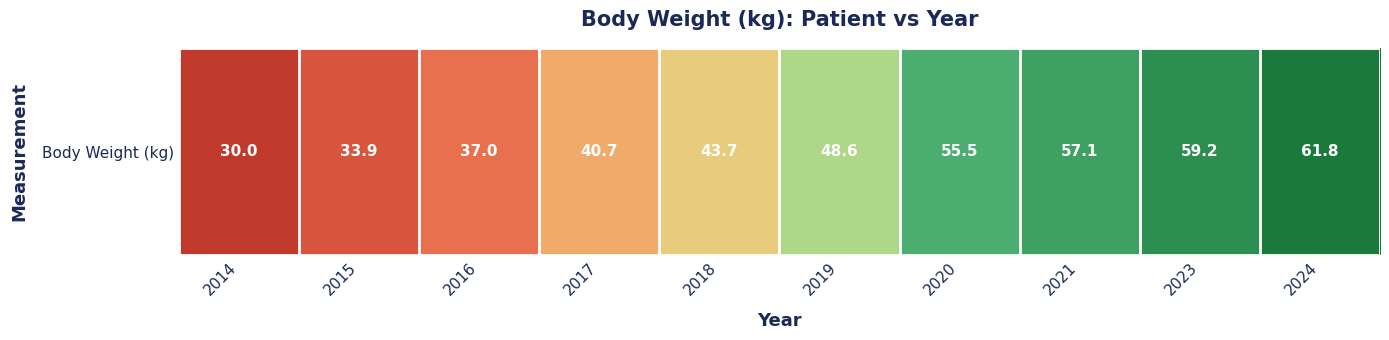

Reading left to right, transcribe all the data shown in this chart.

2014=30.0	2015=33.9	2016=37.0	2017=40.7	2018=43.7	2019=48.6	2020=55.5	2021=57.1	2023=59.2	2024=61.8